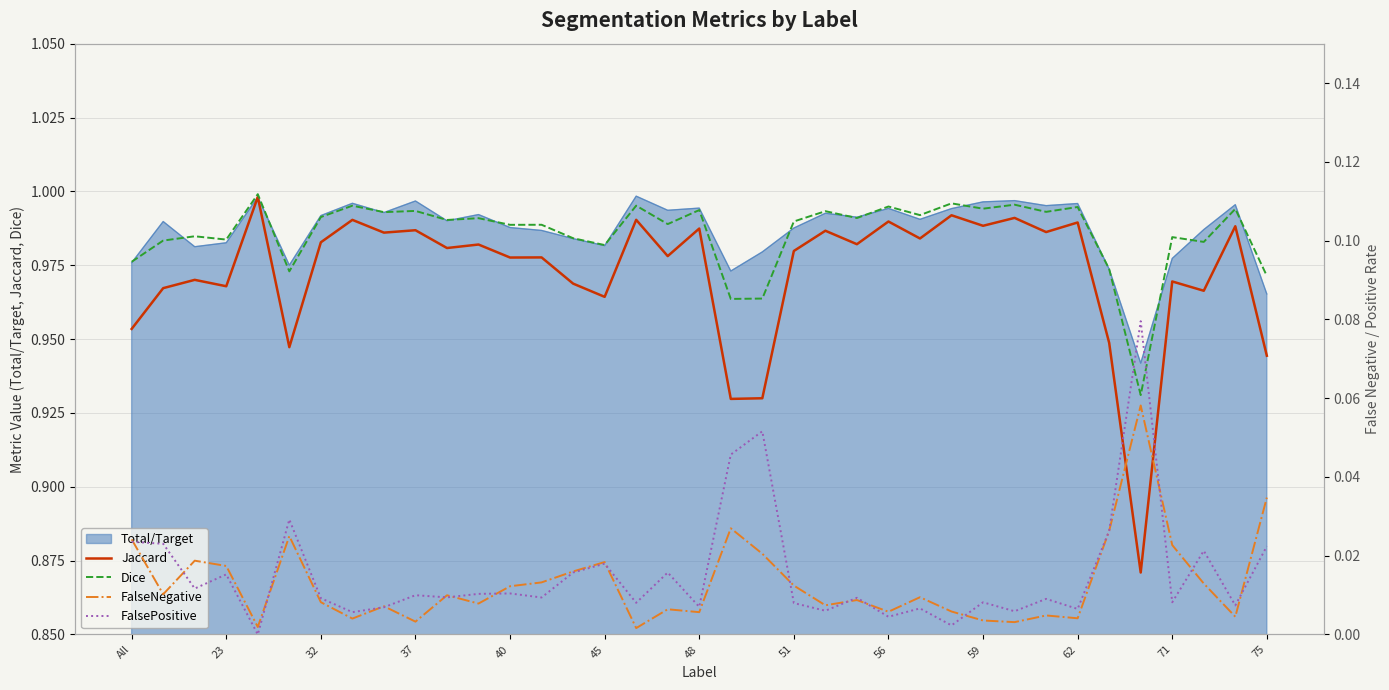

Is it true that Total/Target equals 1.6 at 62?

False